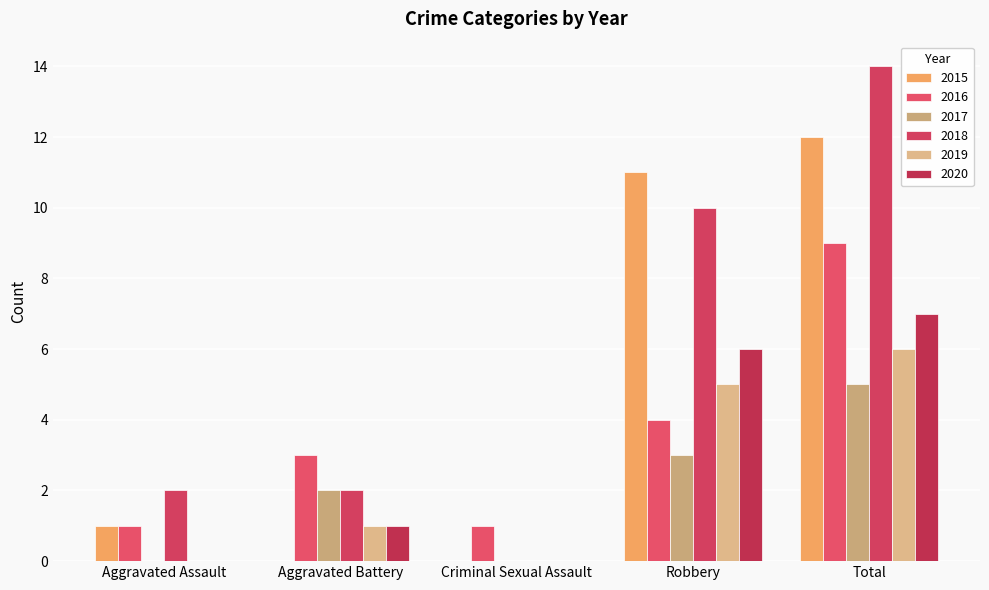

At which label does 2020 reach its peak?

Total